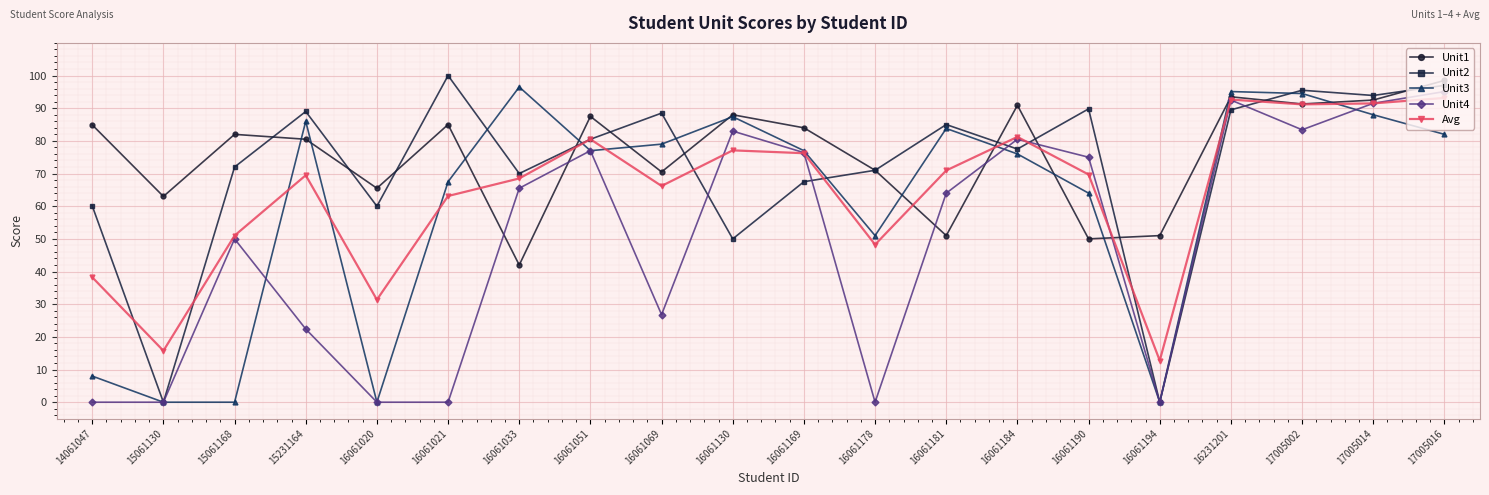

Between 15061168 and 16061130, which series saw the biggest shift?

Unit3